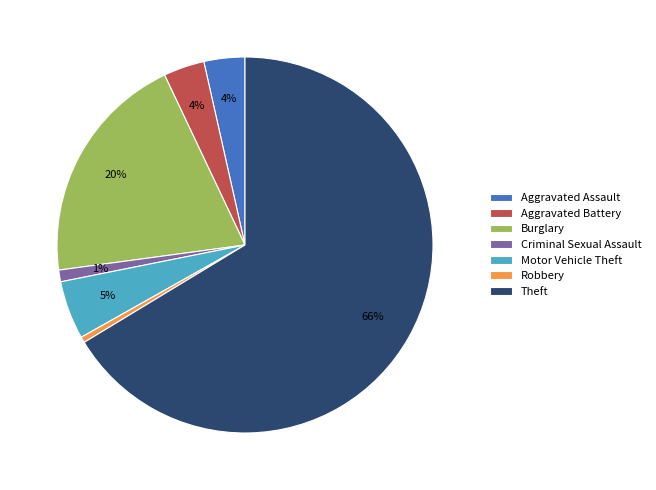

To the nearest percent, what is the average slice percentage?

14%